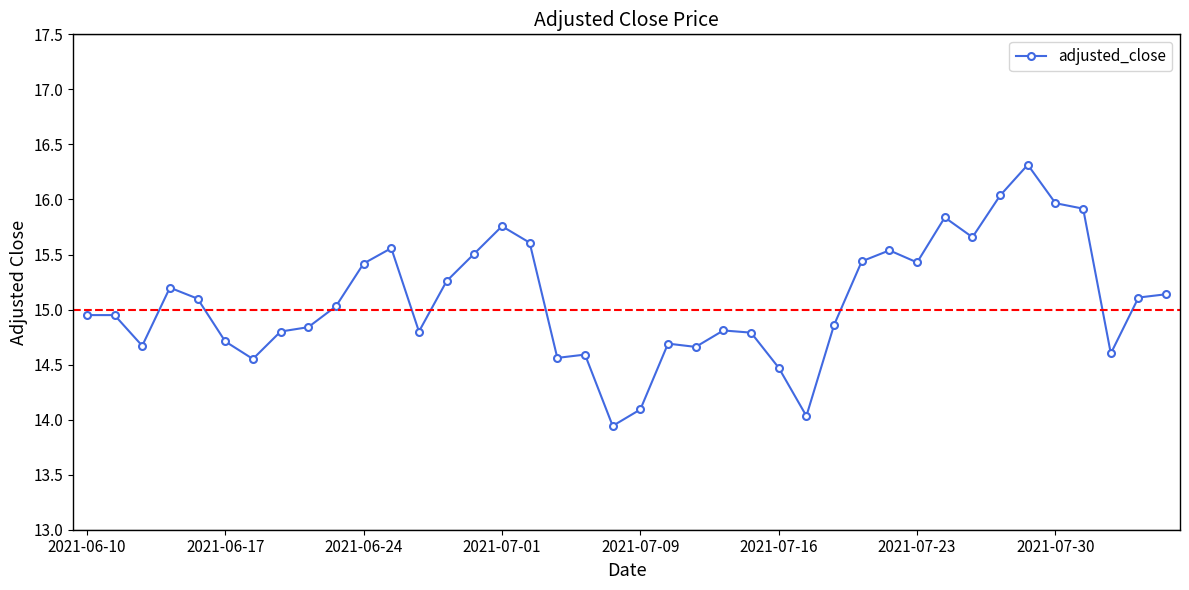

What is the difference between the maximum and minimum values?

2.4